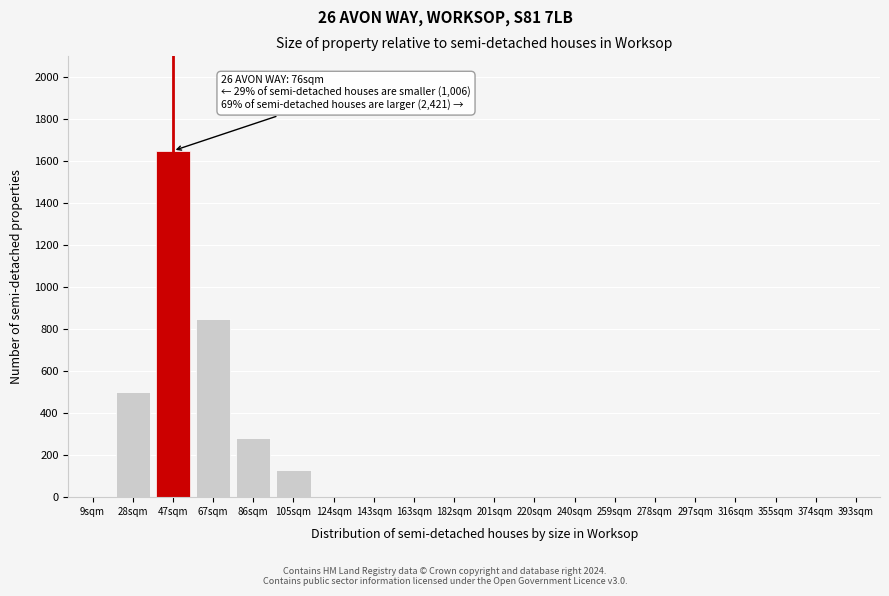

Reading left to right, transcribe all the data shown in this chart.

9sqm=0	28sqm=500	47sqm=1650	67sqm=850	86sqm=280	105sqm=130	124sqm=0	143sqm=0	163sqm=0	182sqm=0	201sqm=0	220sqm=0	240sqm=0	259sqm=0	278sqm=0	297sqm=0	316sqm=0	355sqm=0	374sqm=0	393sqm=0